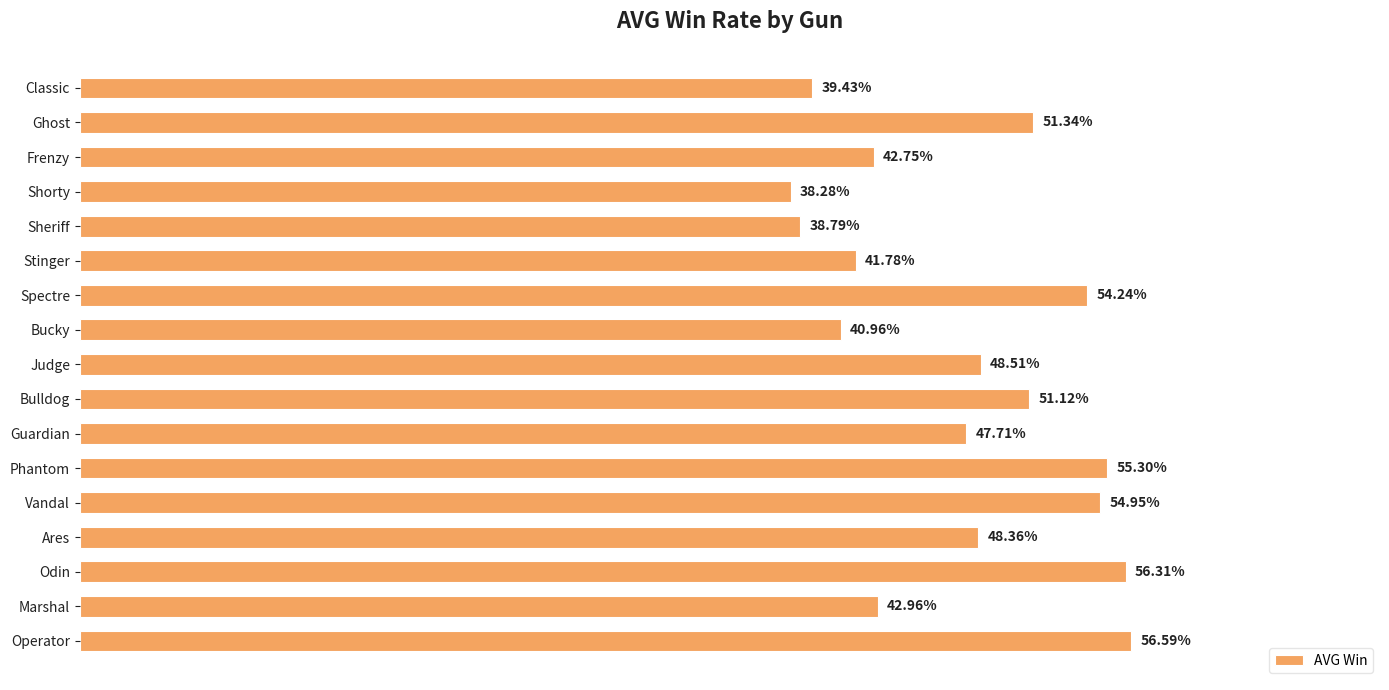

Which label corresponds to the smallest value in the chart?

Shorty